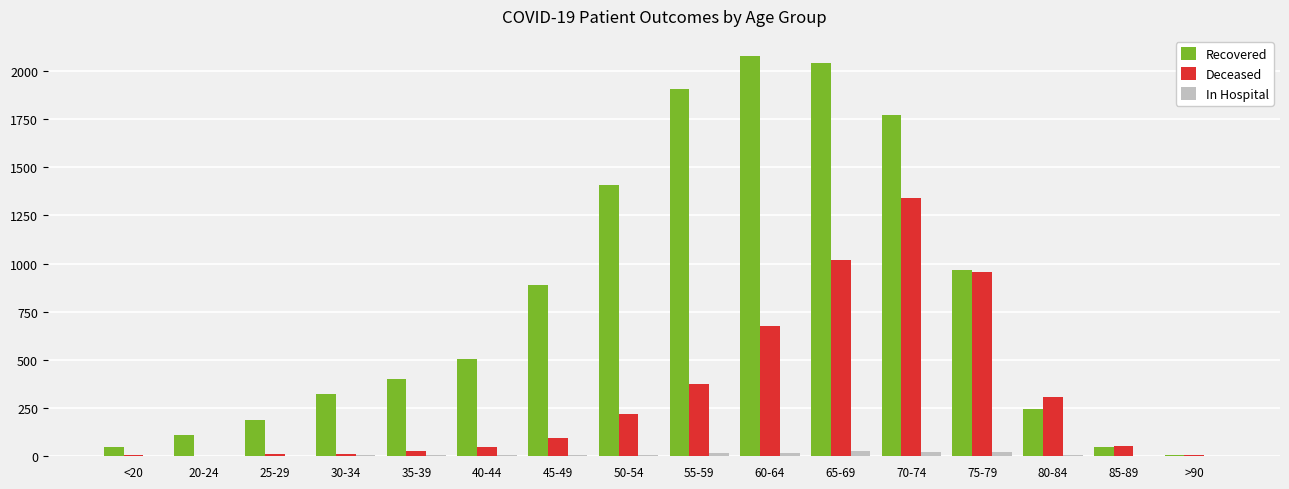

What is the highest value of the Deceased series?

1340